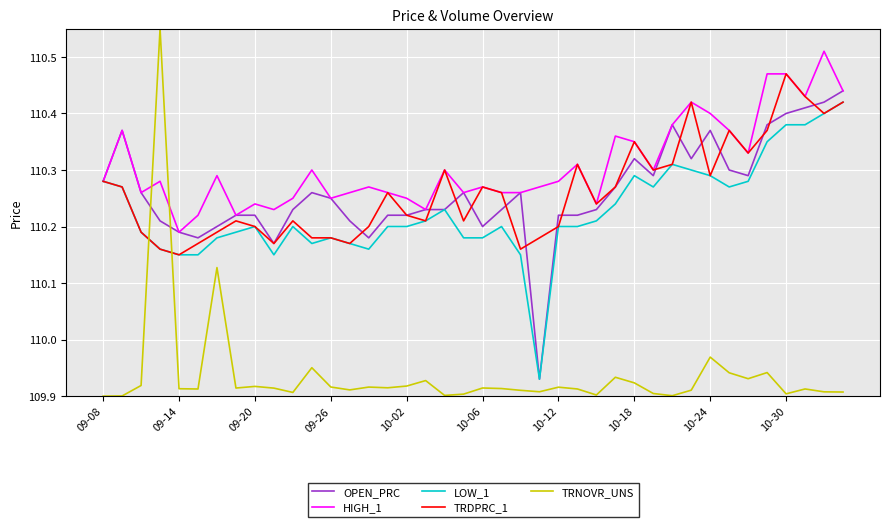

Which series has the largest total across all categories?

HIGH_1